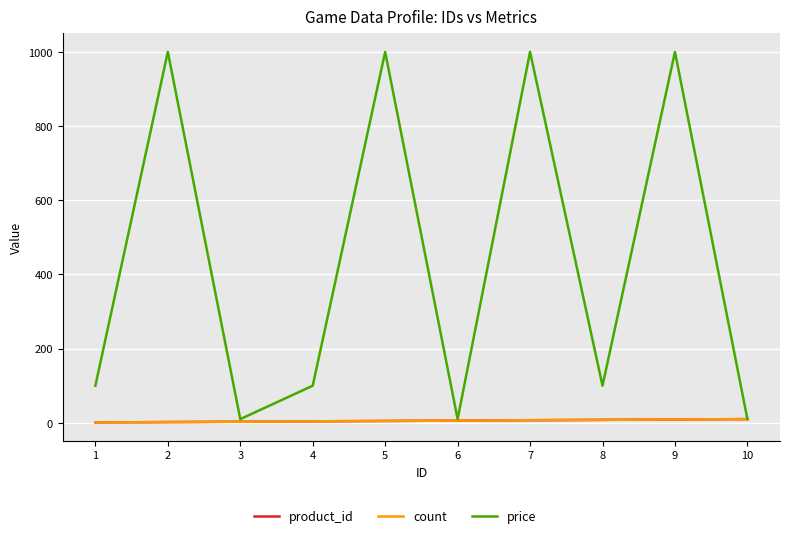

Is it true that price equals 14 at 10?

False